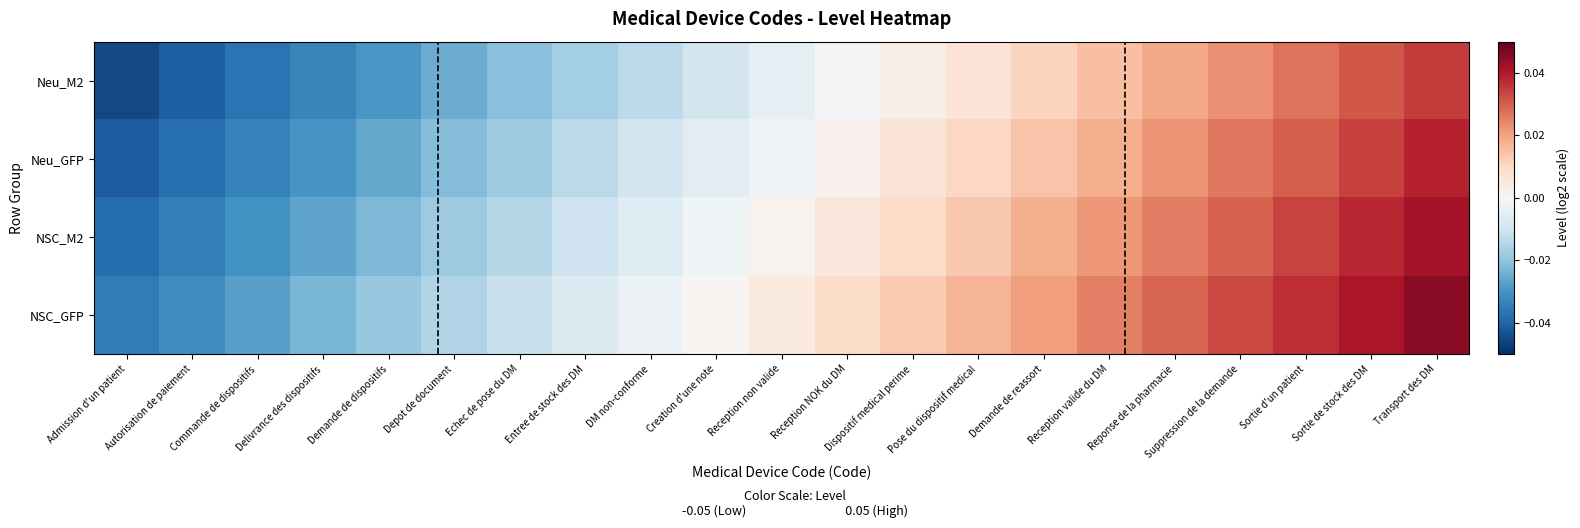

How many categories are shown in the chart?

21